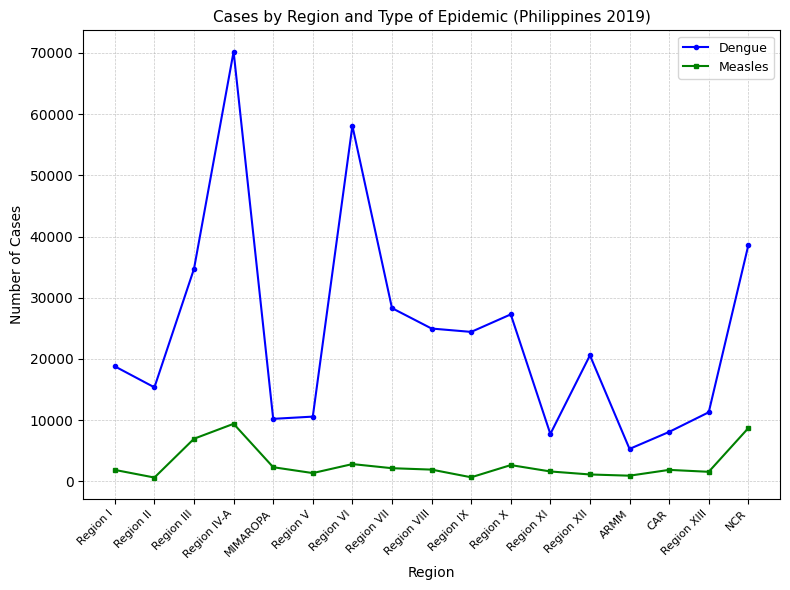

Where is the first local maximum for Measles?

Region IV-A